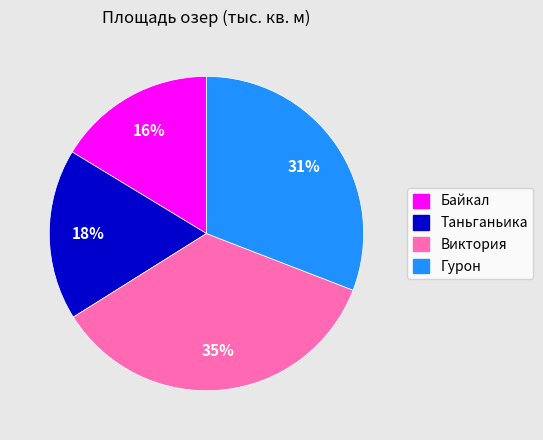

How many segments does this pie chart have?

4